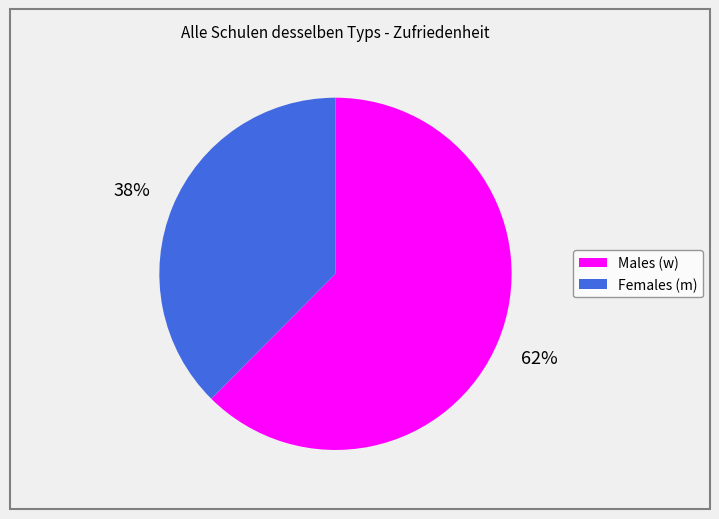

Is there a majority slice in this chart?

Yes